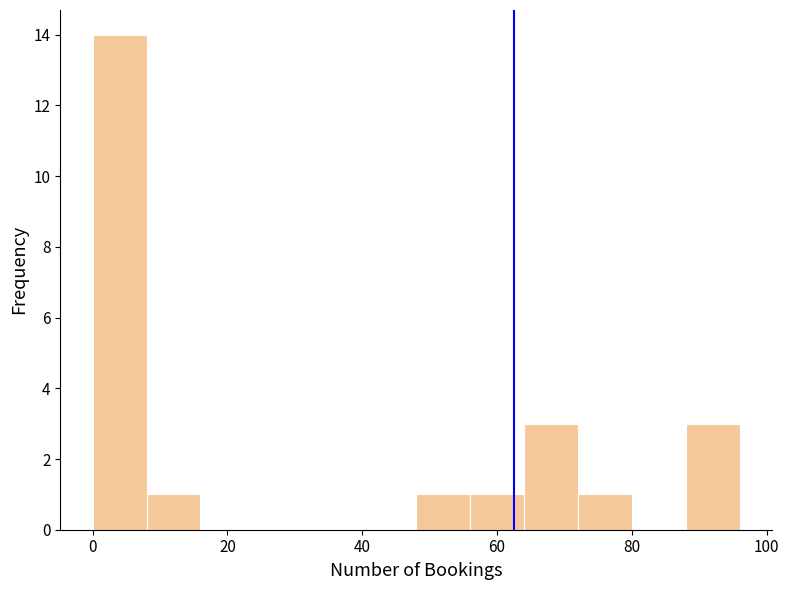

Over which range of the x-axis is the bar tallest?

0 to 8